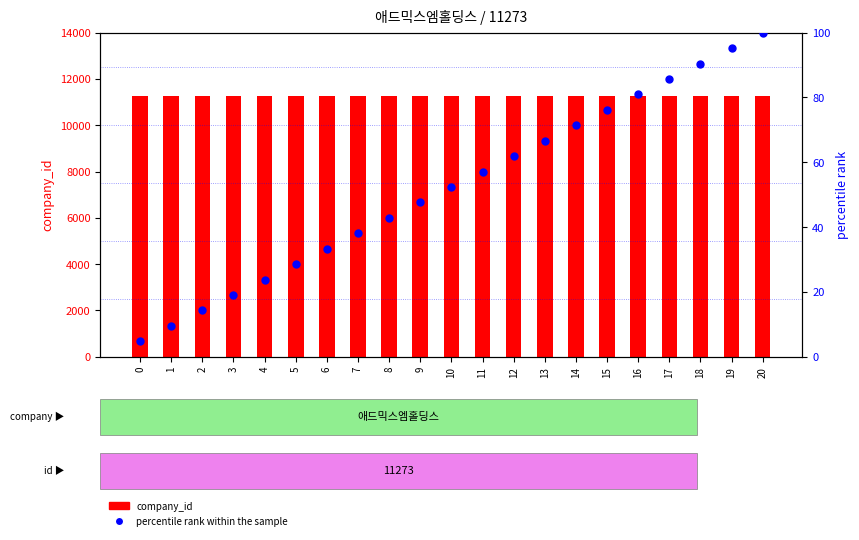

Which series has the largest Y range (max minus min)?

percentile rank within the sample